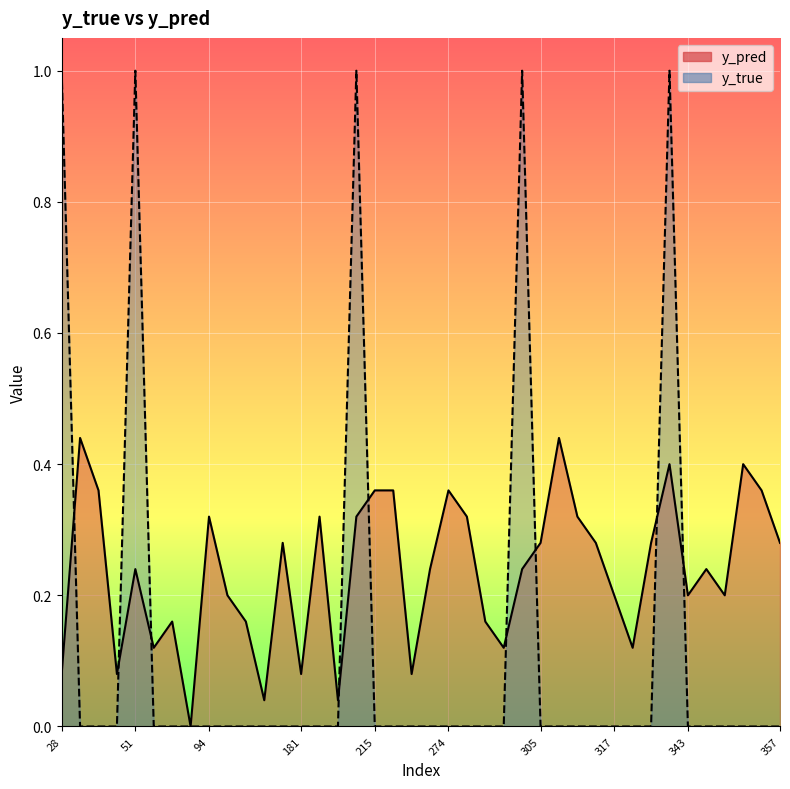

Rank the series by their maximum value, from highest to lowest.

y_true, y_pred